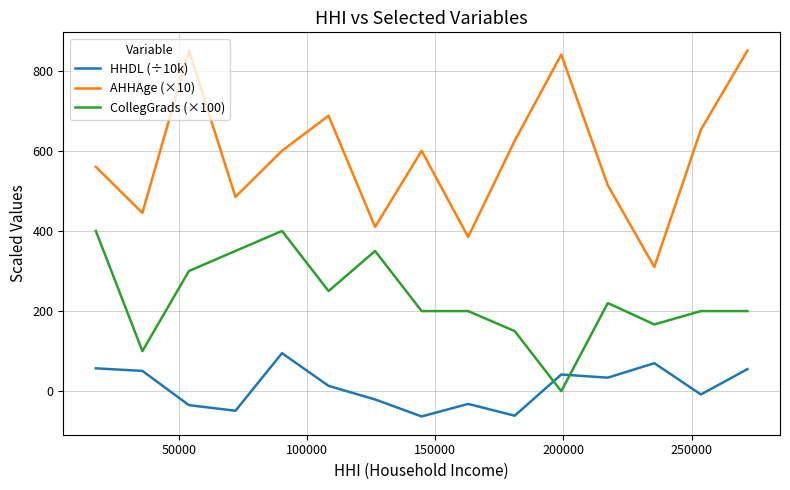

Which series has the largest range (max minus min)?

AHHAge (×10)